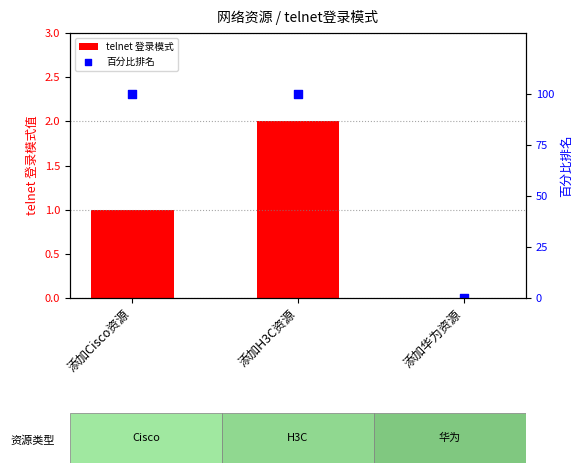

Which series has the largest total across all categories?

百分比排名